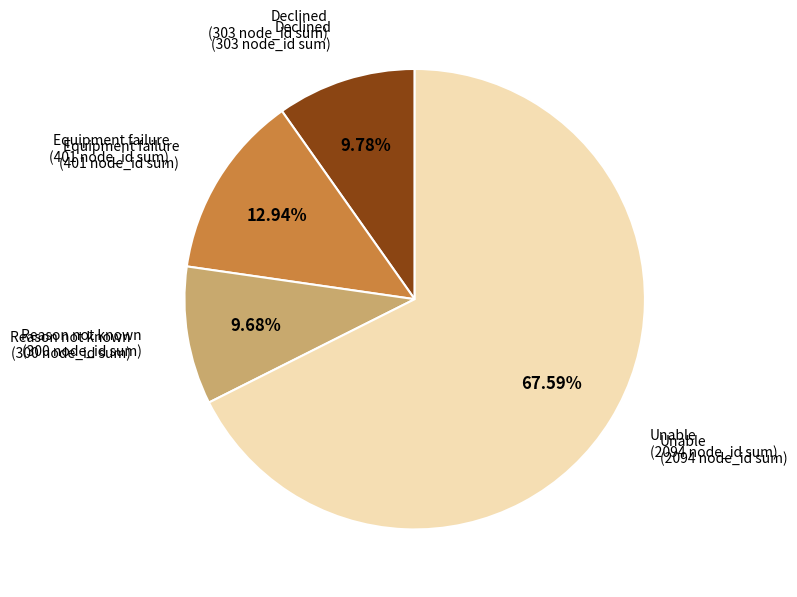

Does any single category account for the majority?

Yes